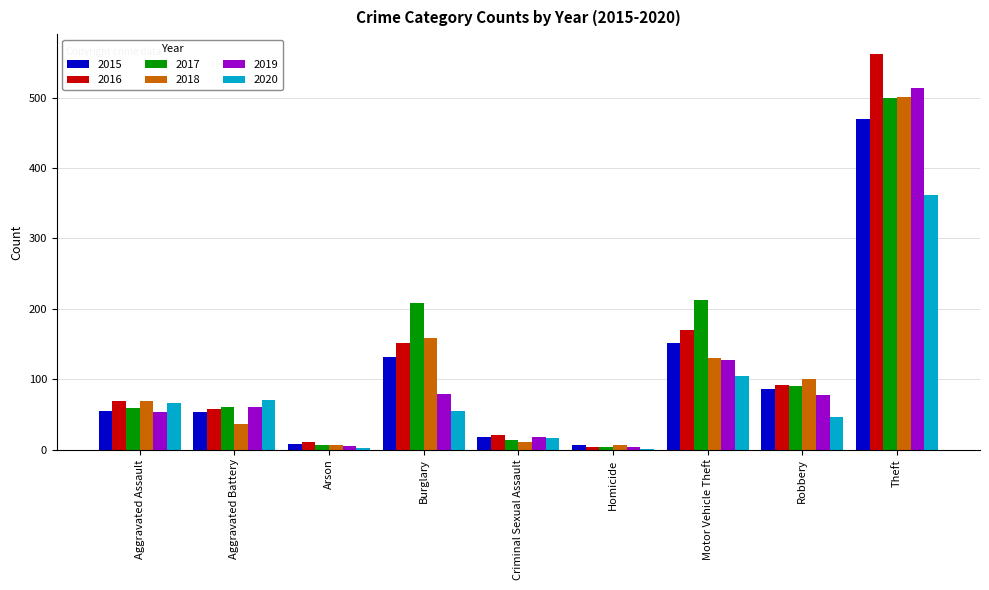

What is the sum of all 2018 values?

1018